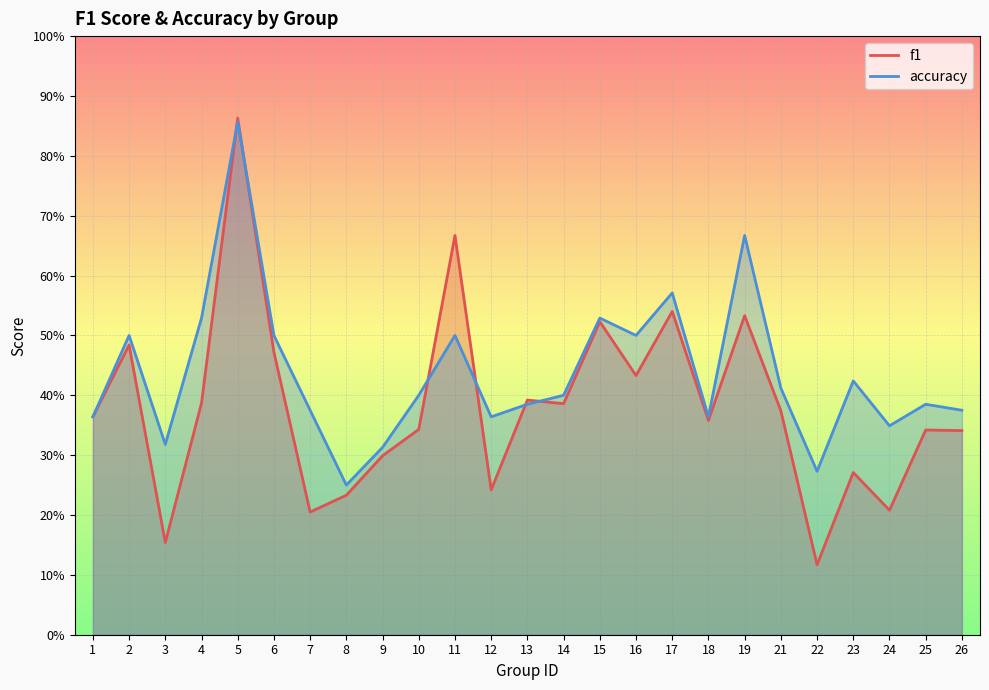

At which label does accuracy reach its minimum?

8